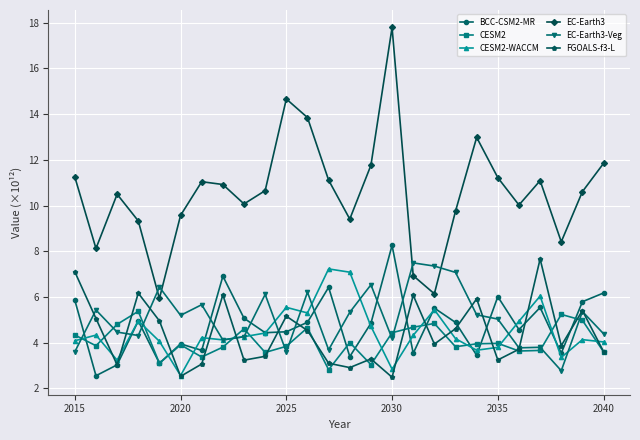

What is the greatest value displayed?

17.8